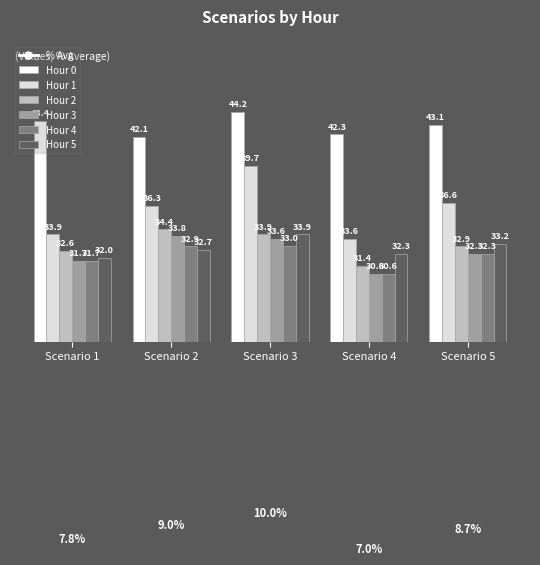

At which category is the sum across all series the highest?

Scenario 3